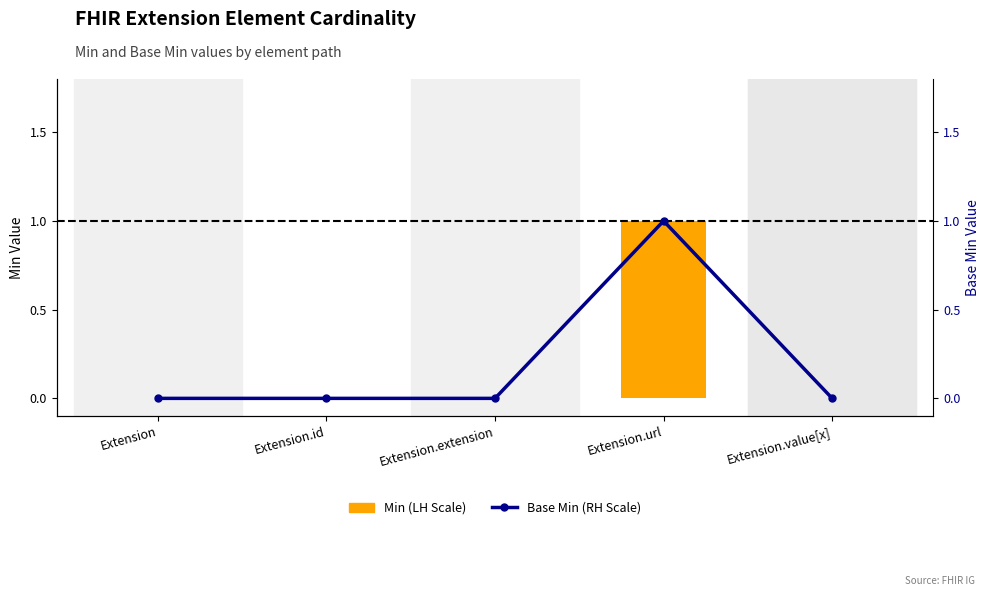

True or false: Min has a value of 0 at Extension.extension.

True